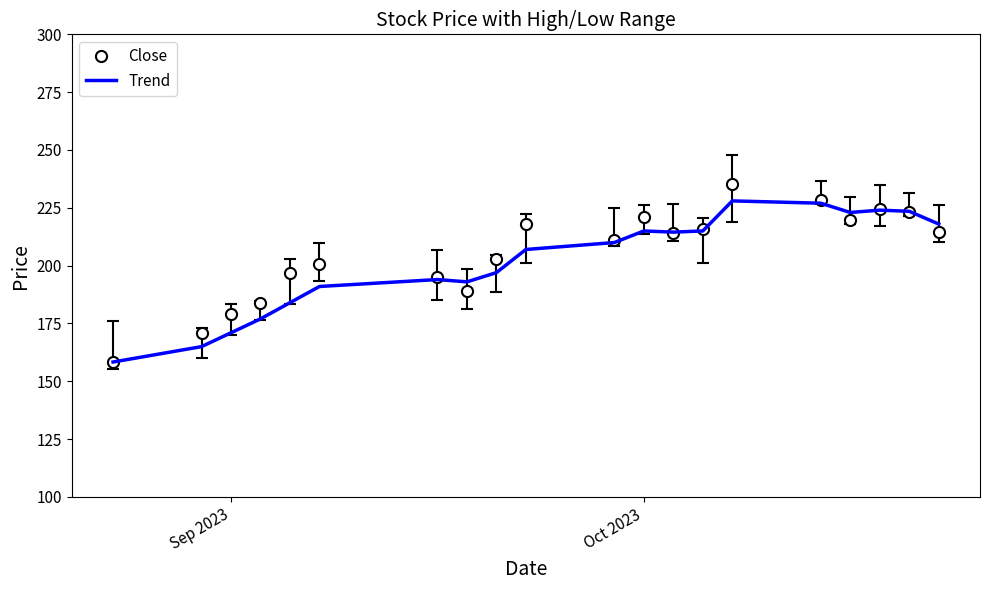

What is the highest value of the Trend series?

228.0